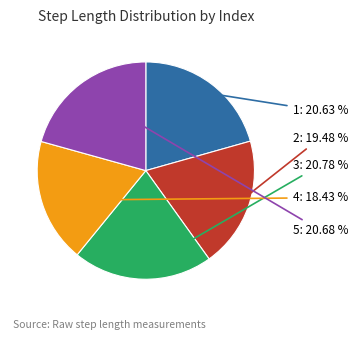

Is there a majority slice in this chart?

No